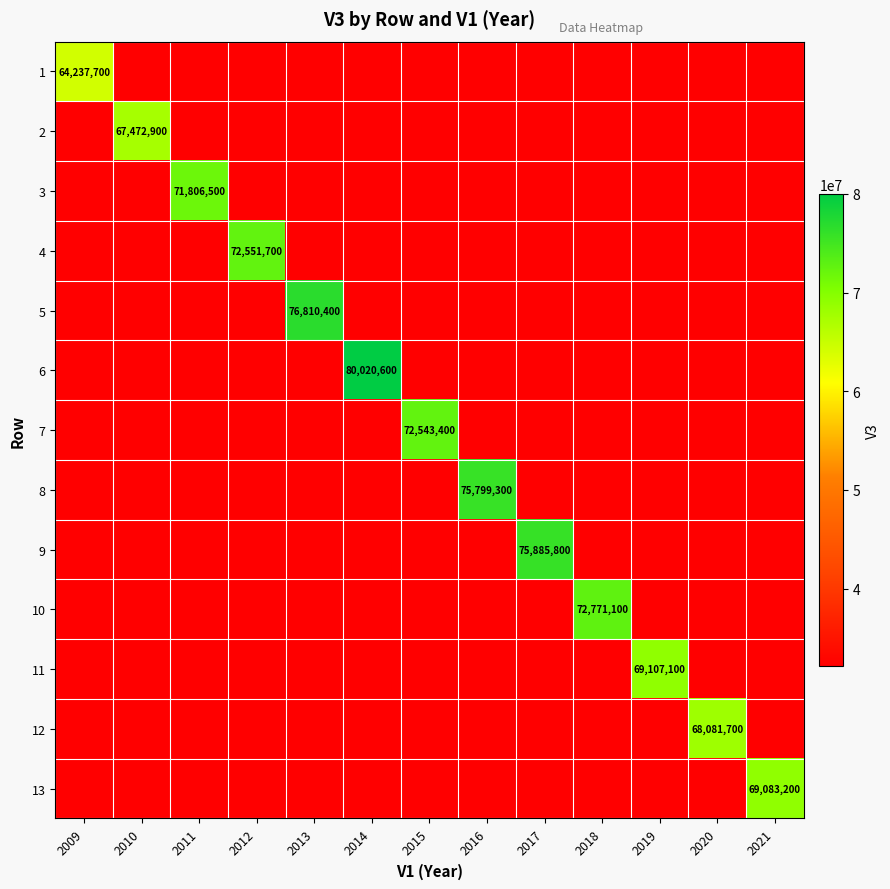

How many series are shown in this chart?

13